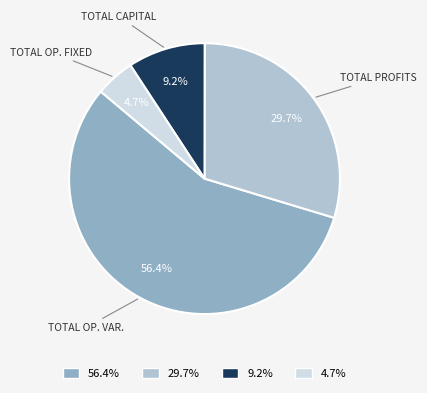

What percentage is NOT represented by TOTAL OP. VAR.?

43.6%